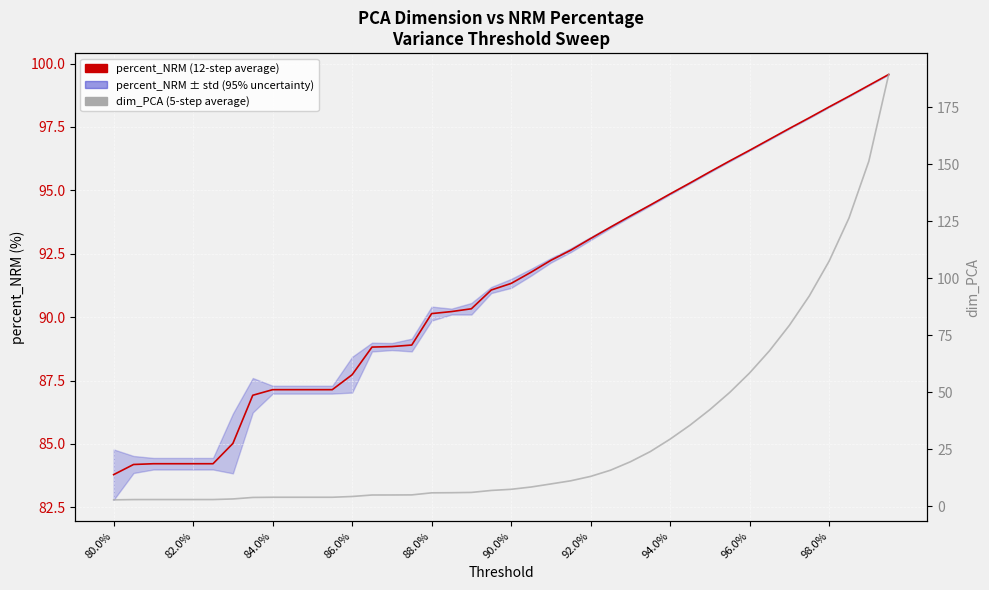

How many data points in dim_PCA (5-step average) are less than 7?

20